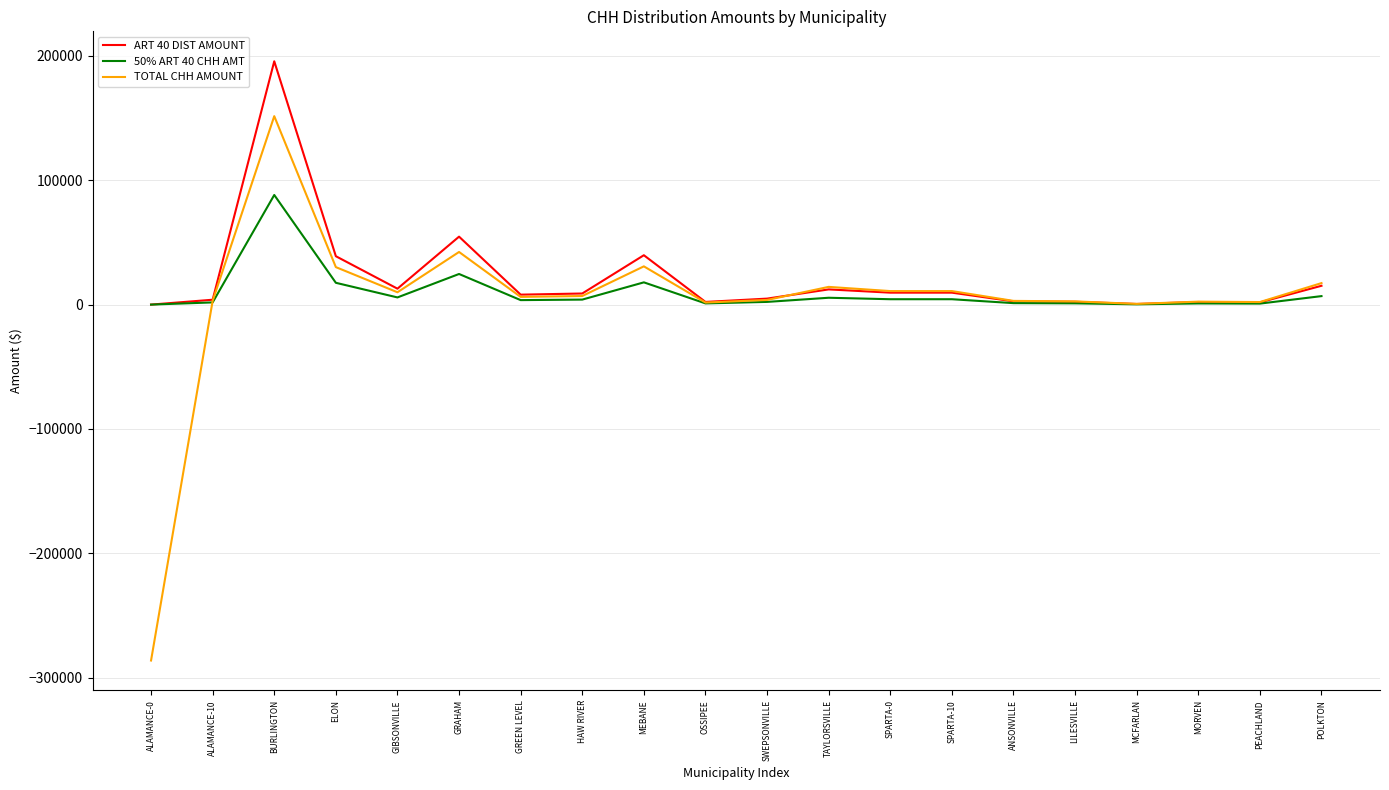

Between HAW RIVER and MEBANE, which series saw the biggest shift?

ART 40 DIST AMOUNT